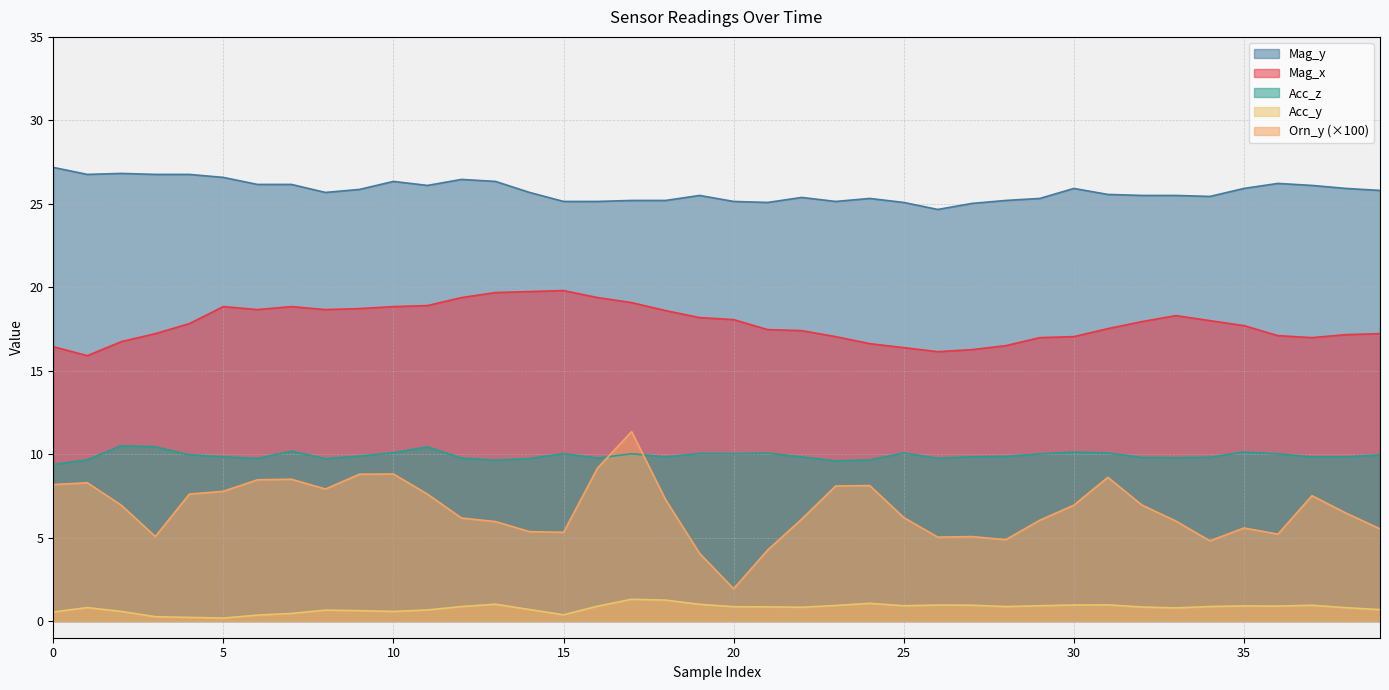

What are all the series names shown in the legend?

Mag_y, Mag_x, Acc_z, Acc_y, Orn_y (×100)